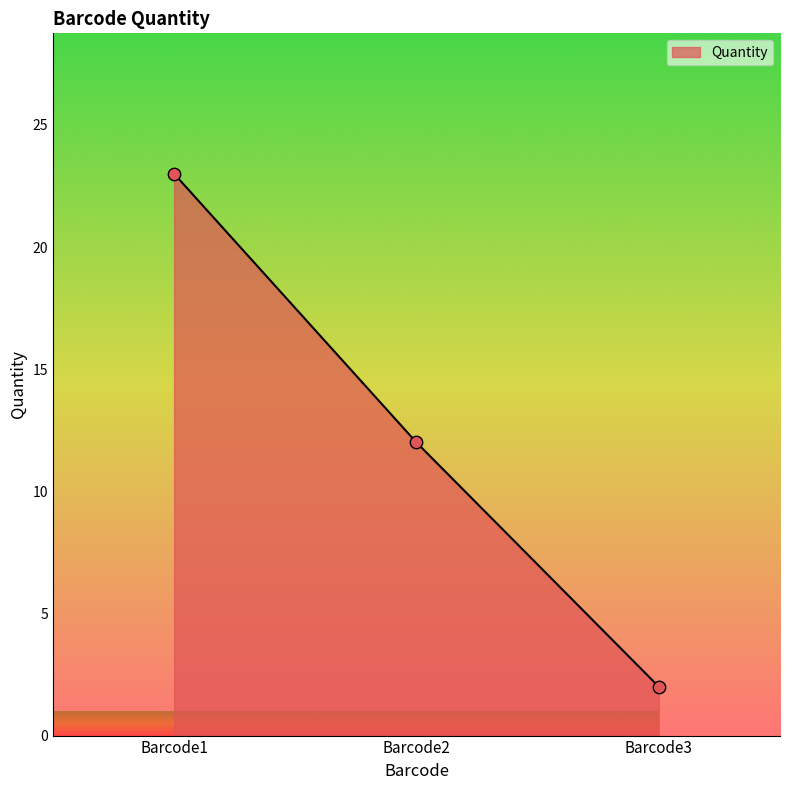

Which has a higher value, Barcode1 or Barcode2?

Barcode1